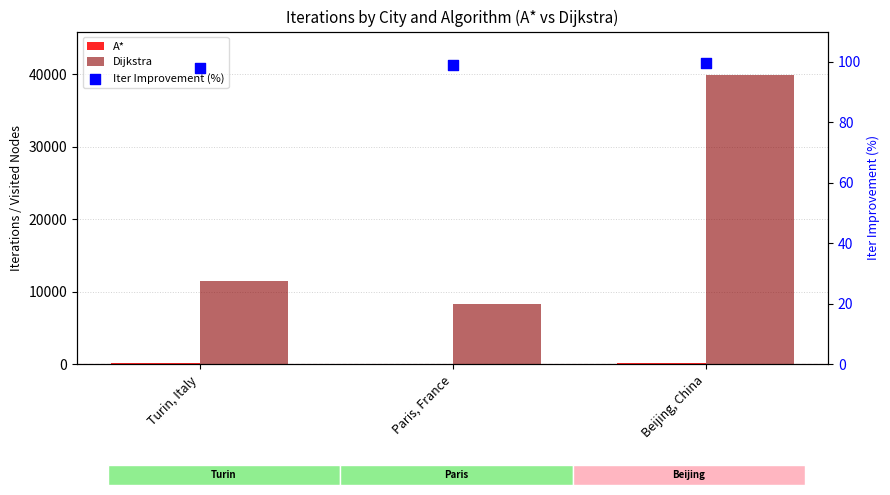

At which category is the sum across all series the highest?

Beijing, China